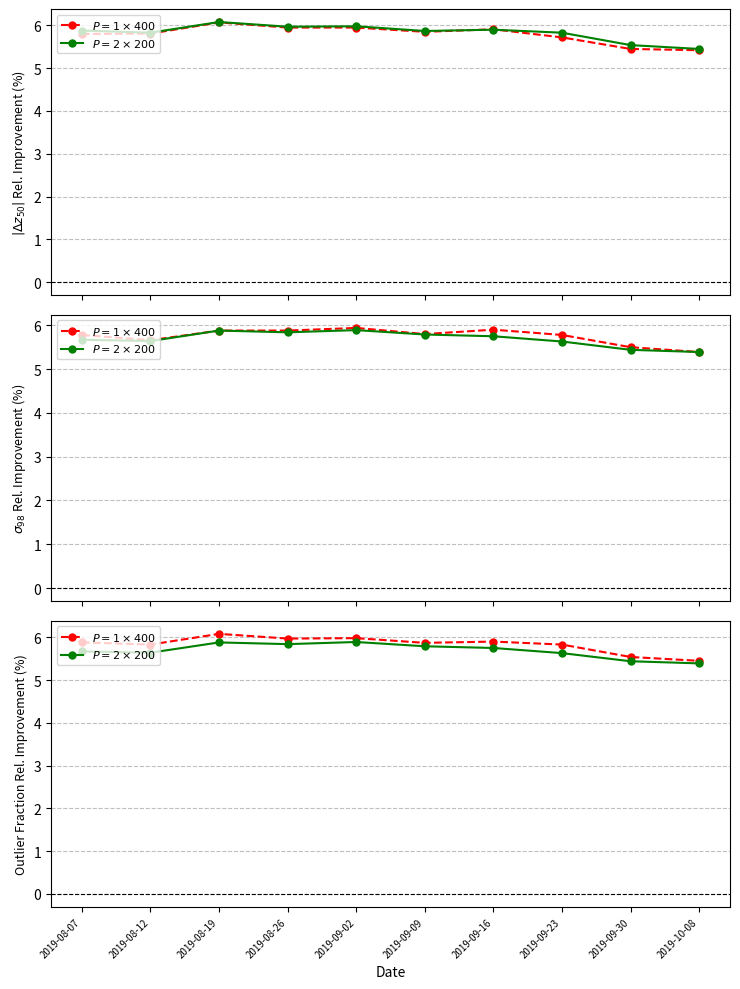

Rank the categories by low value from highest to lowest.

2019-09-02, 2019-08-19, 2019-08-26, 2019-09-09, 2019-09-16, 2019-08-07, 2019-08-12, 2019-09-23, 2019-09-30, 2019-10-08